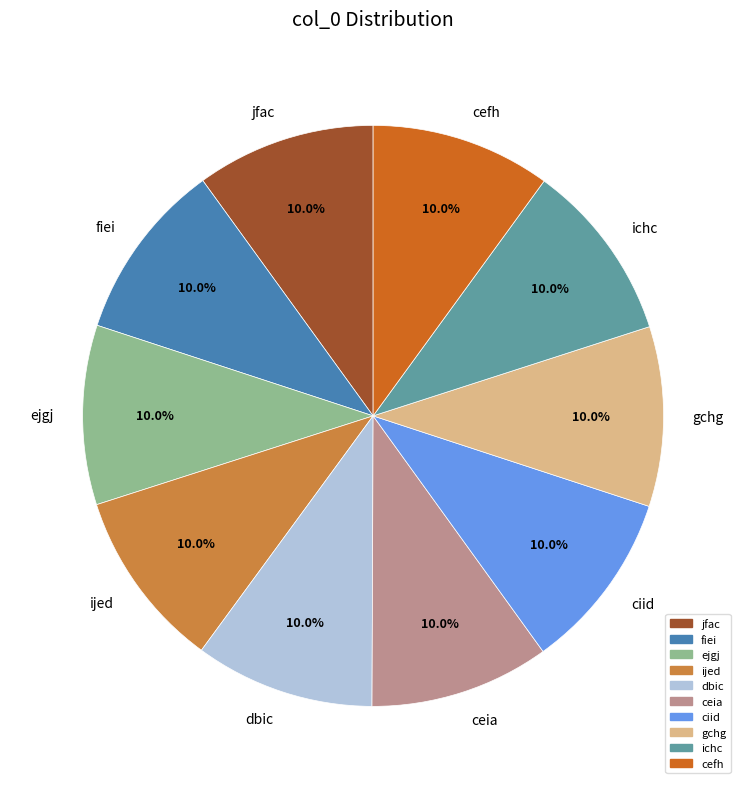

Approximately how many times larger is the value at ichc compared to ciid?

1.0